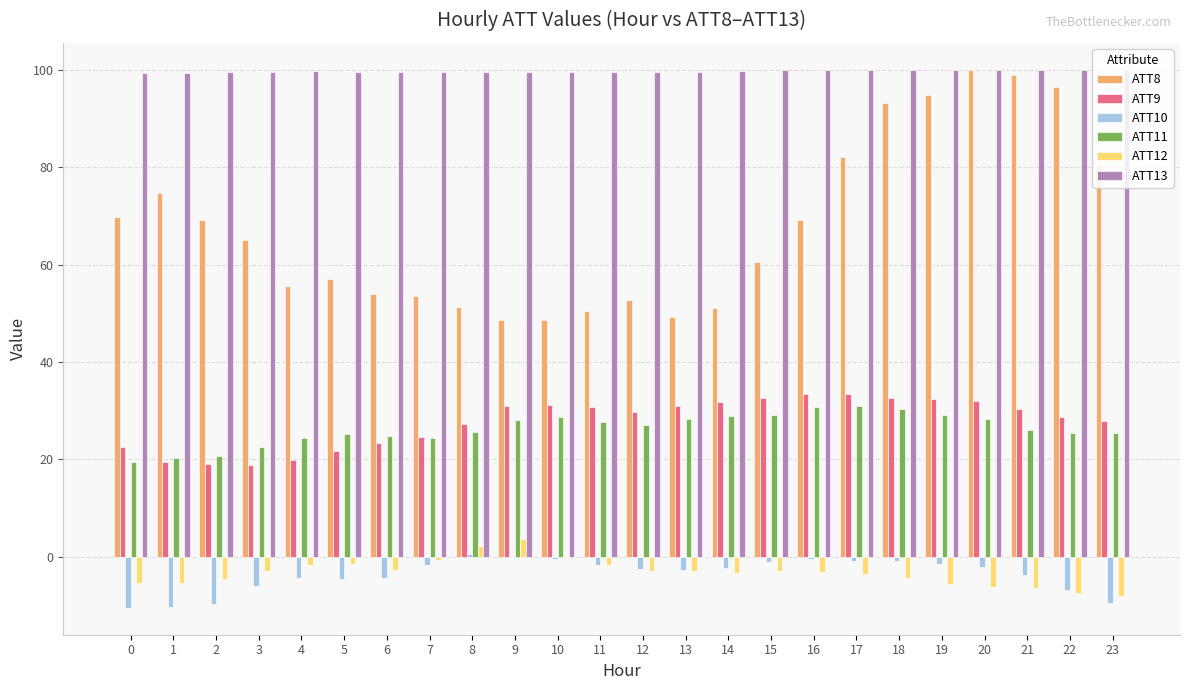

What is the sum of all ATT10 values?

-87.0